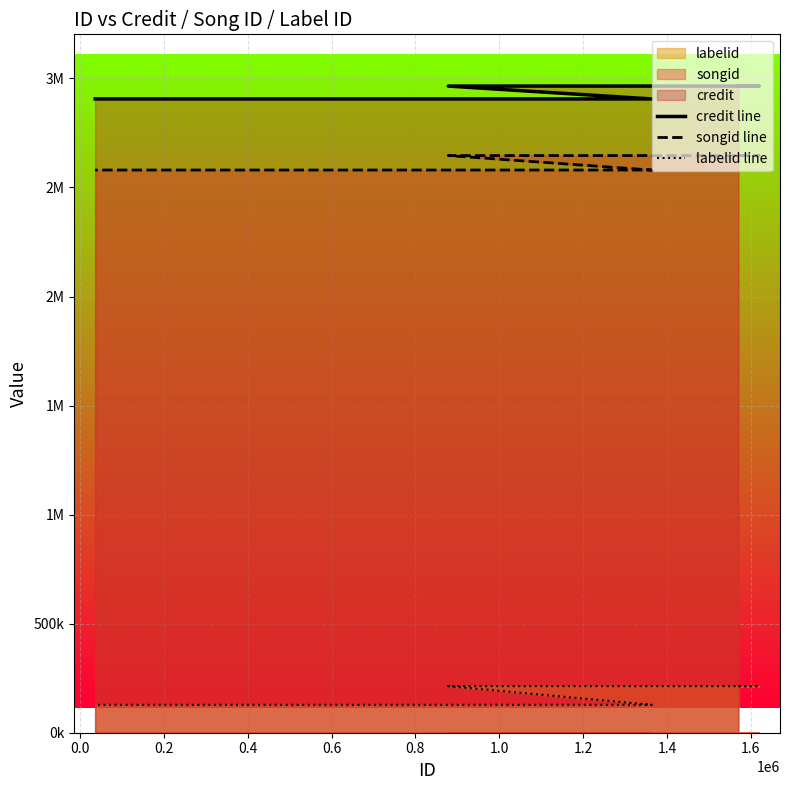

What is the average value of the songid line series?

2619841